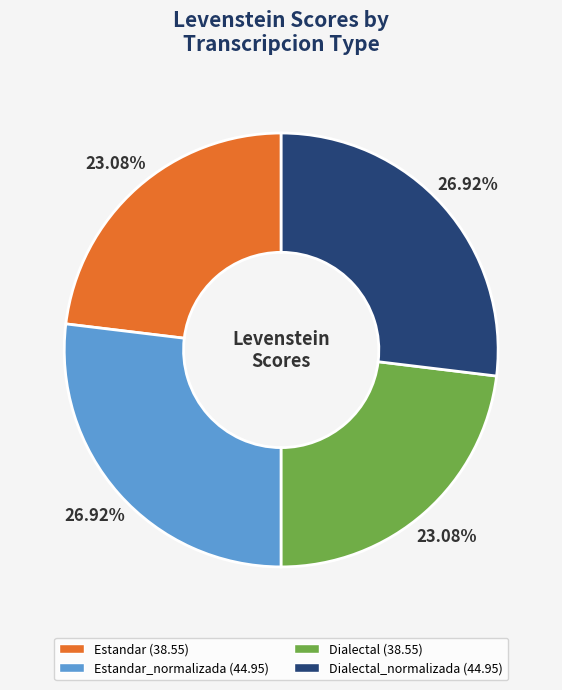

How many slices are in this pie chart?

4